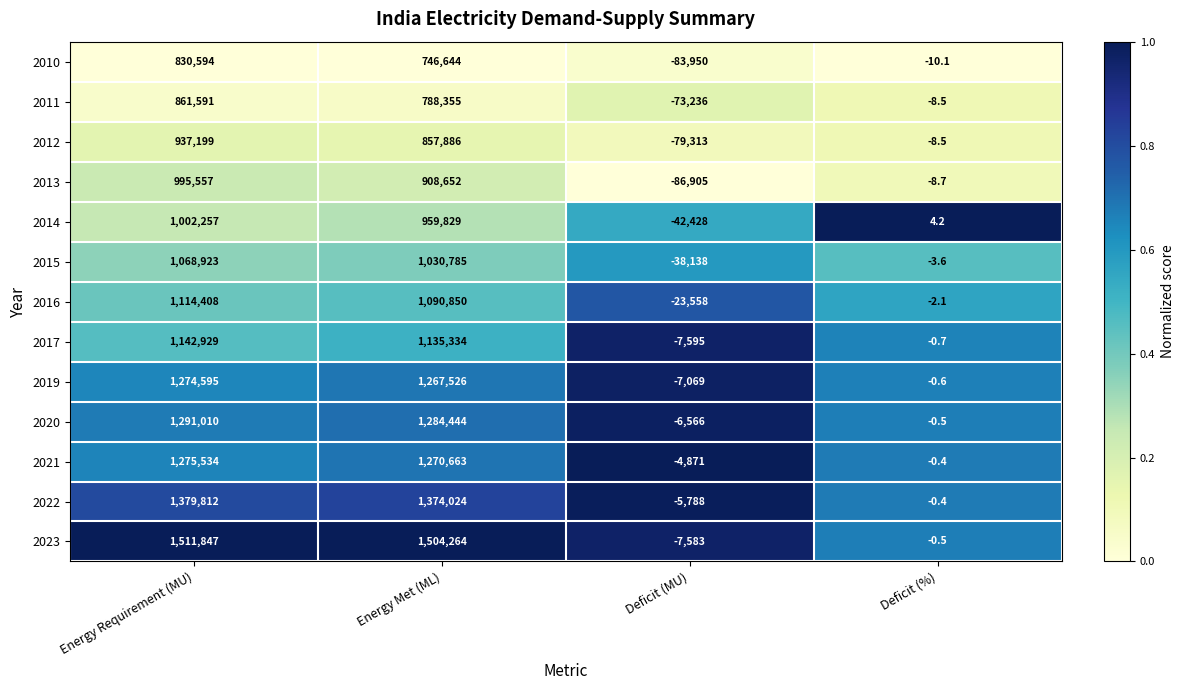

At which category is the sum across all series the highest?

Energy Requirement (MU)